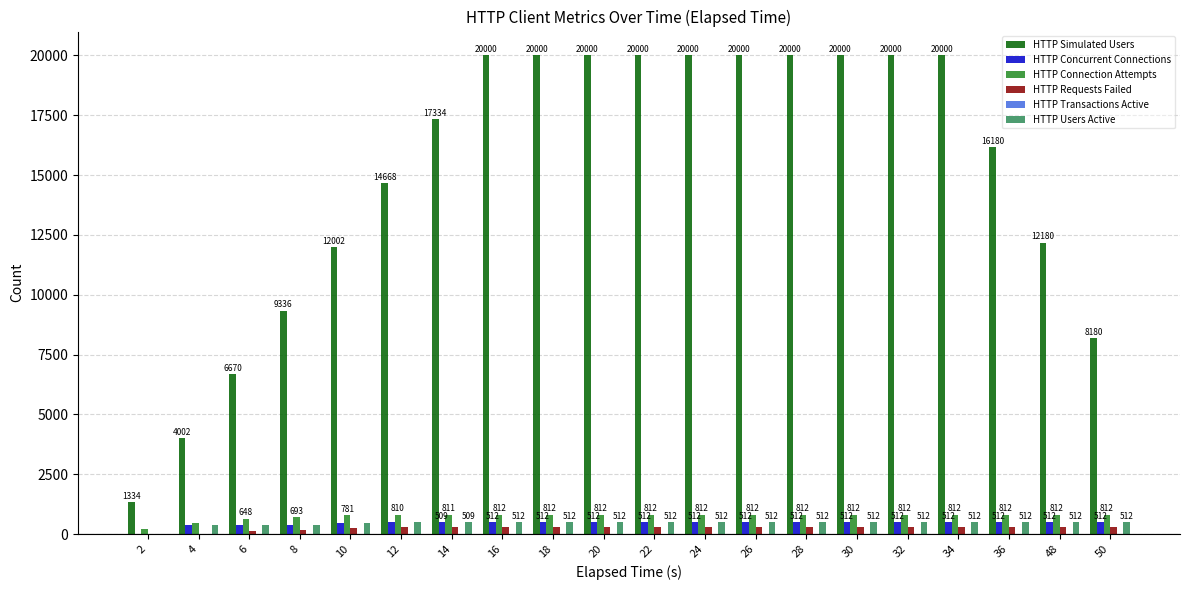

Count the number of categories in the chart.

20